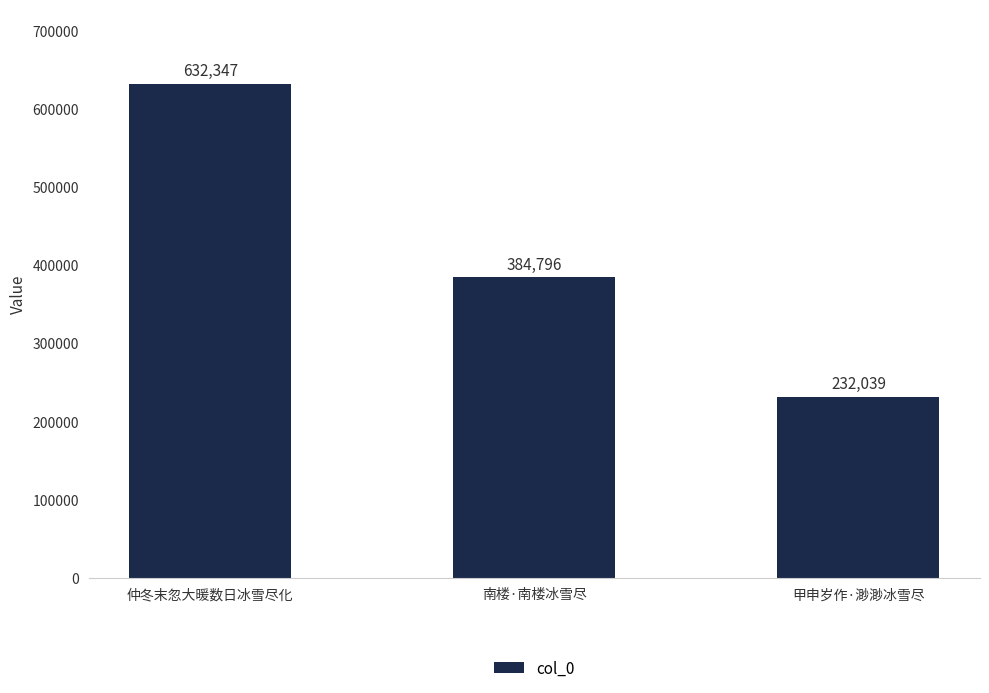

What is the difference between the maximum and minimum values?

400308